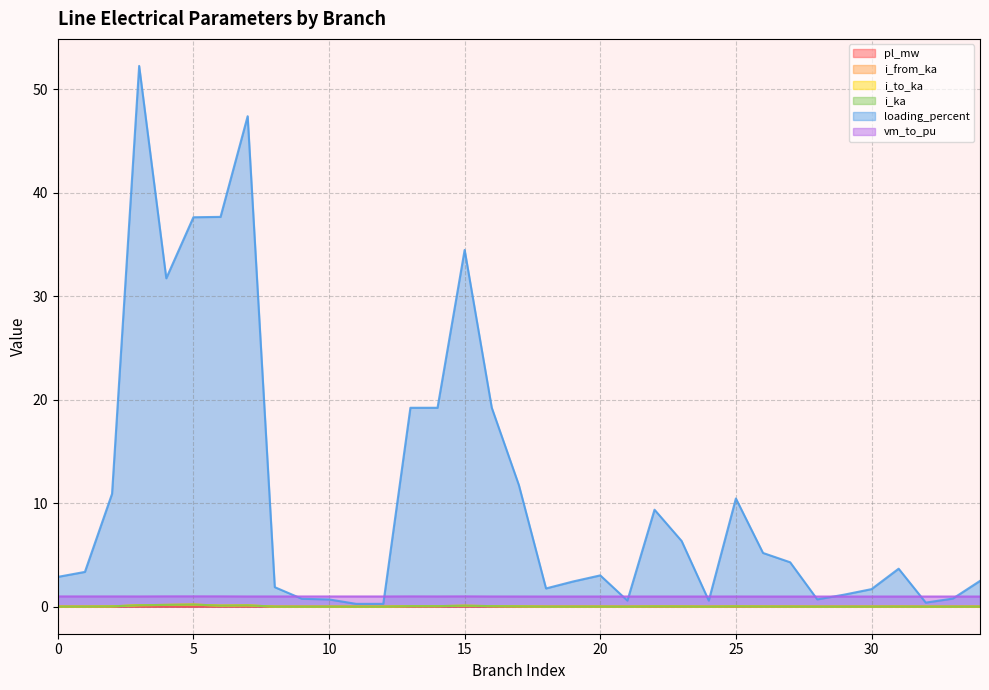

True or false: i_to_ka has a value of 0.0 at 23.

True